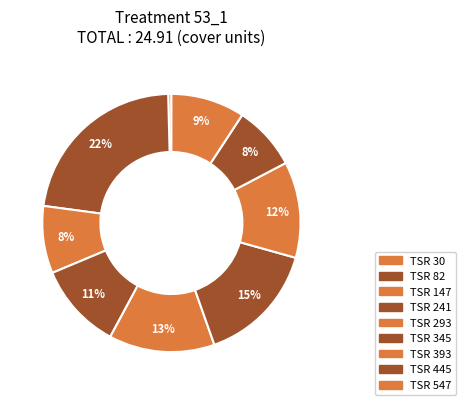

How many slices are in this pie chart?

9